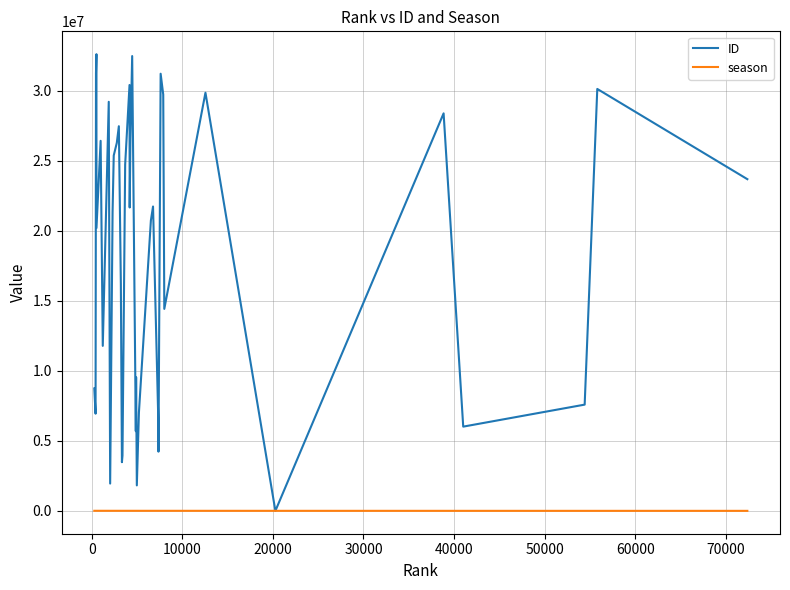

Rank the series by their maximum value, from lowest to highest.

season, ID